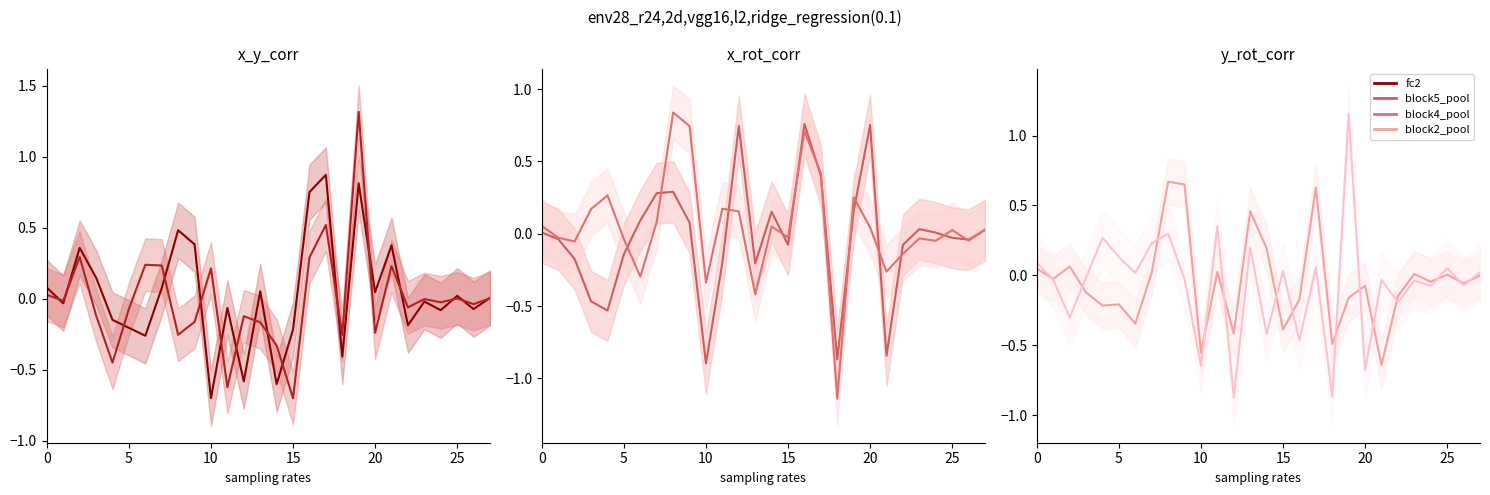

What is the label of the 11th point from the right?

17